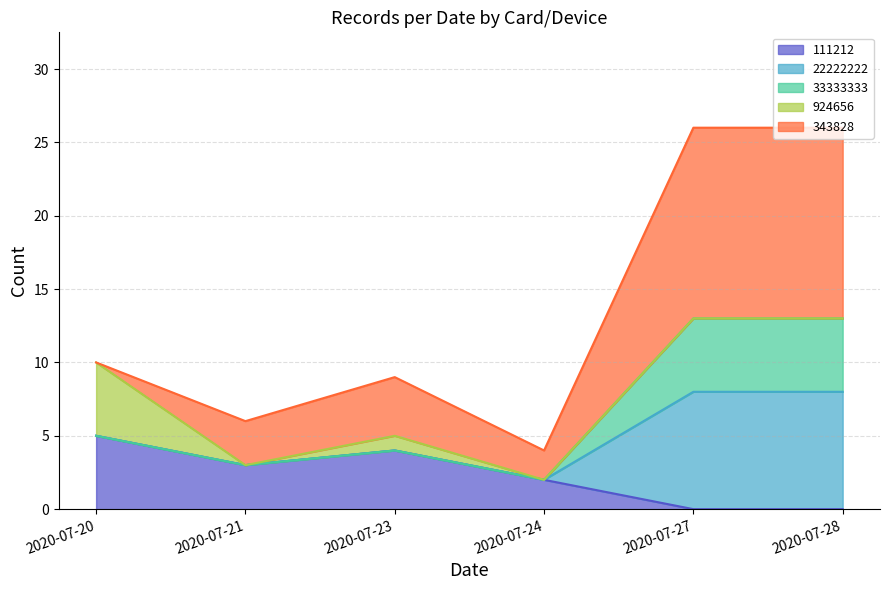

True or false: 111212 has a value of 4 at 2020-07-23.

True